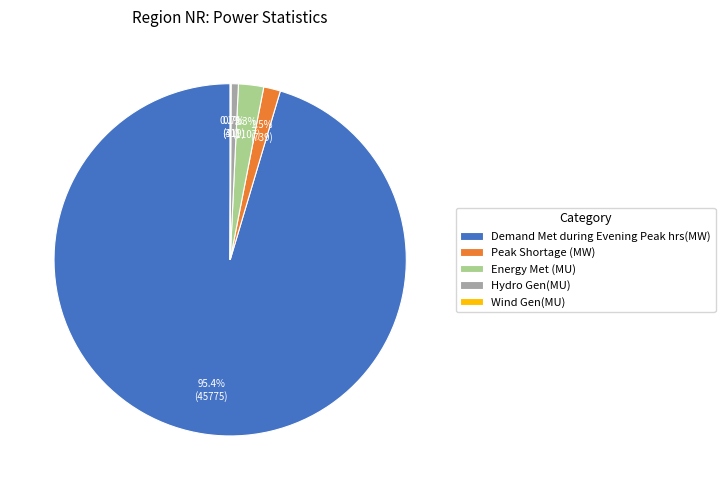

Combined, do Peak Shortage (MW) and Energy Met (MU) account for over 50%?

No